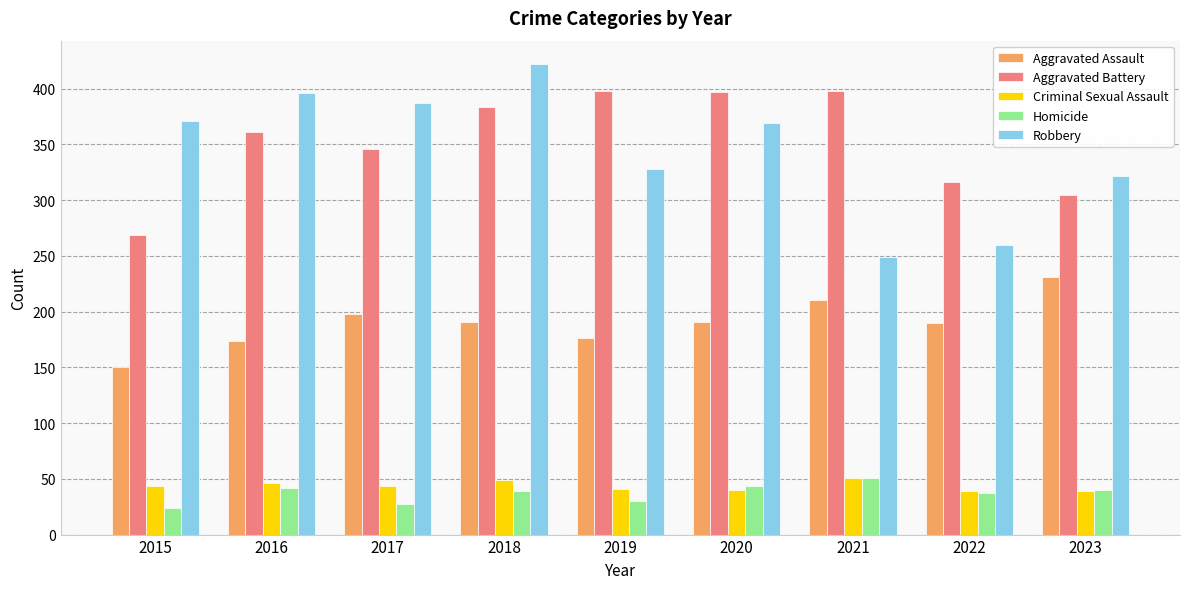

The value of Aggravated Battery at 2017 is 606. True or false?

False